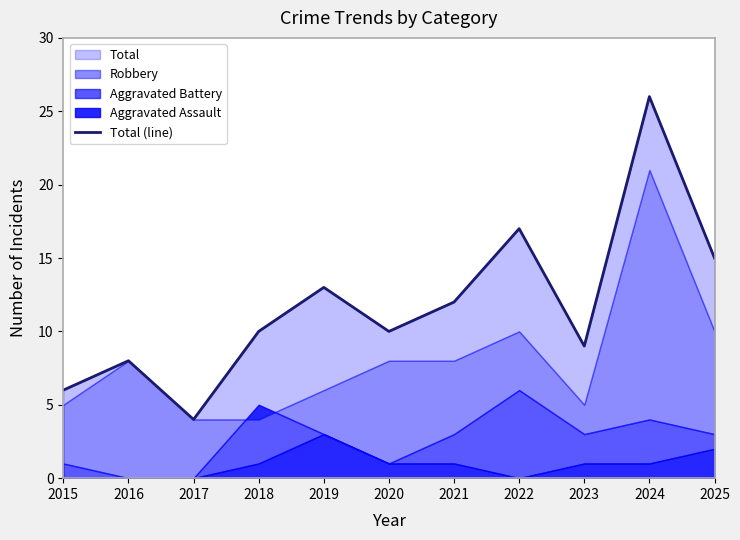

Which has a higher value, 2021 or 2019?

2019